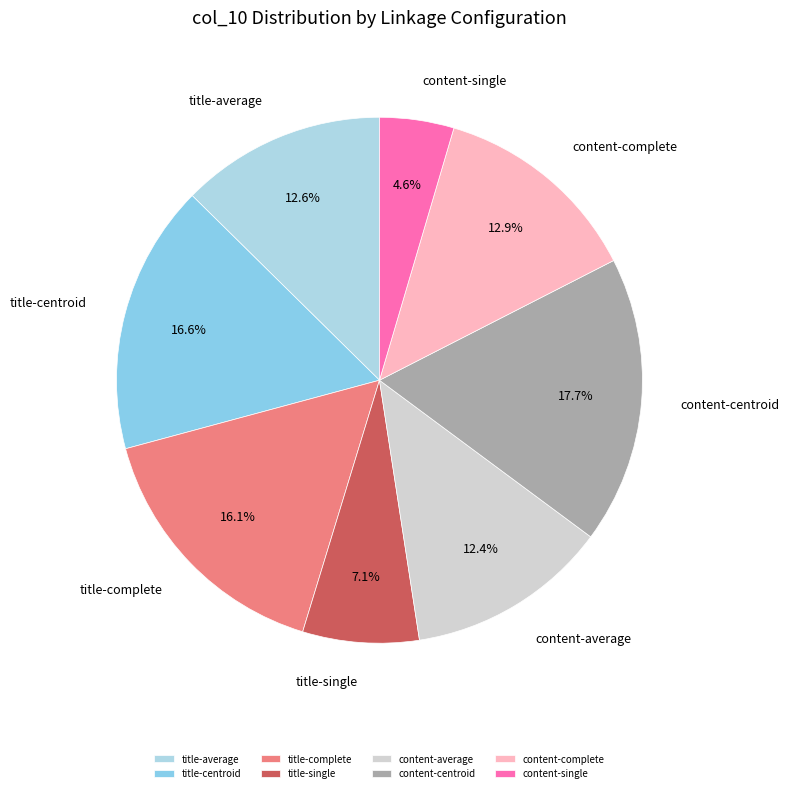

Combined, what portion of the pie is title-single and title-centroid?

23.7%